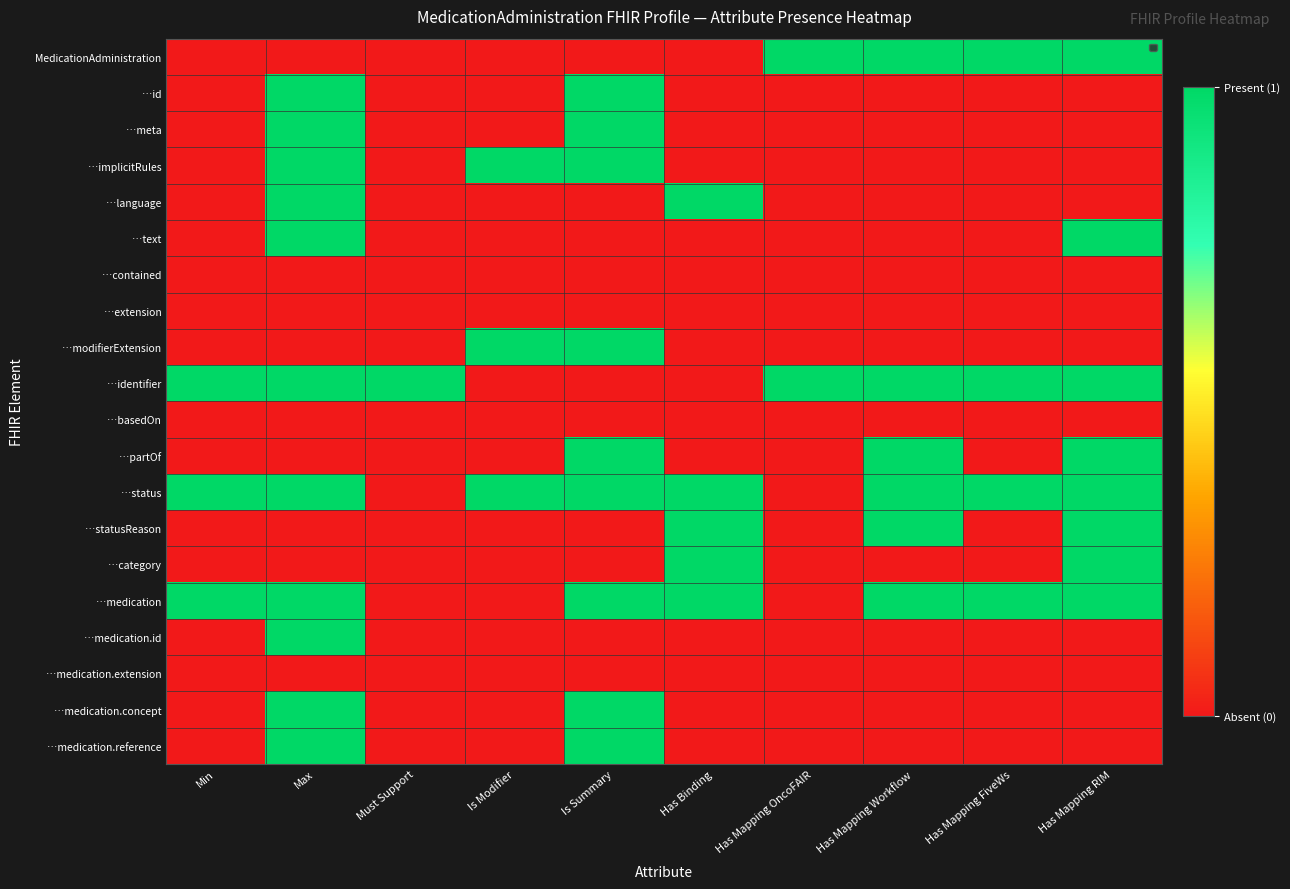

What is the spread (max minus min) of values at Has Mapping Workflow?

1